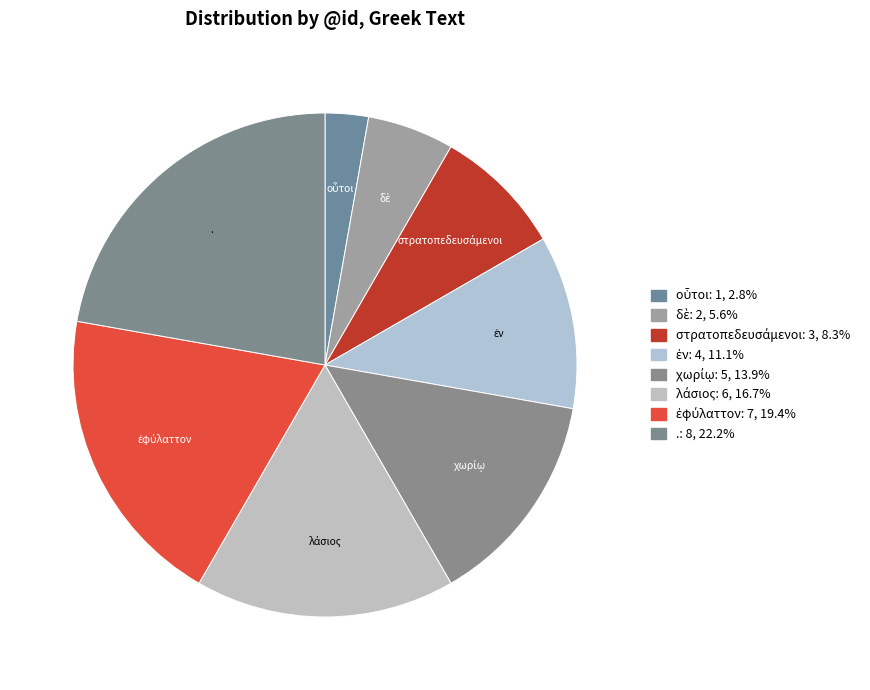

What is the change in value from δὲ to ἐν?

+2